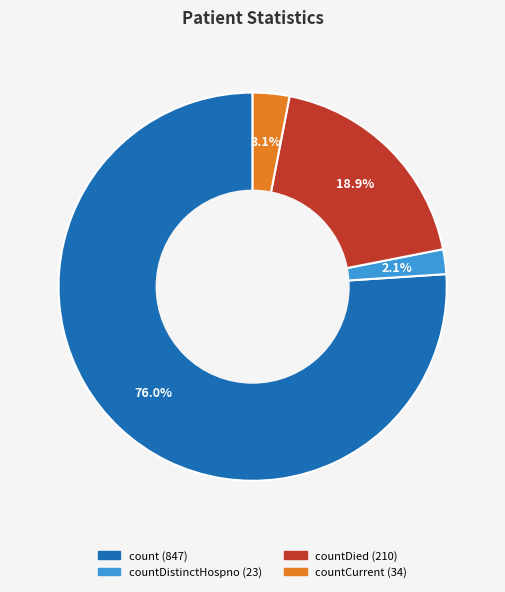

Is there a majority slice in this chart?

Yes